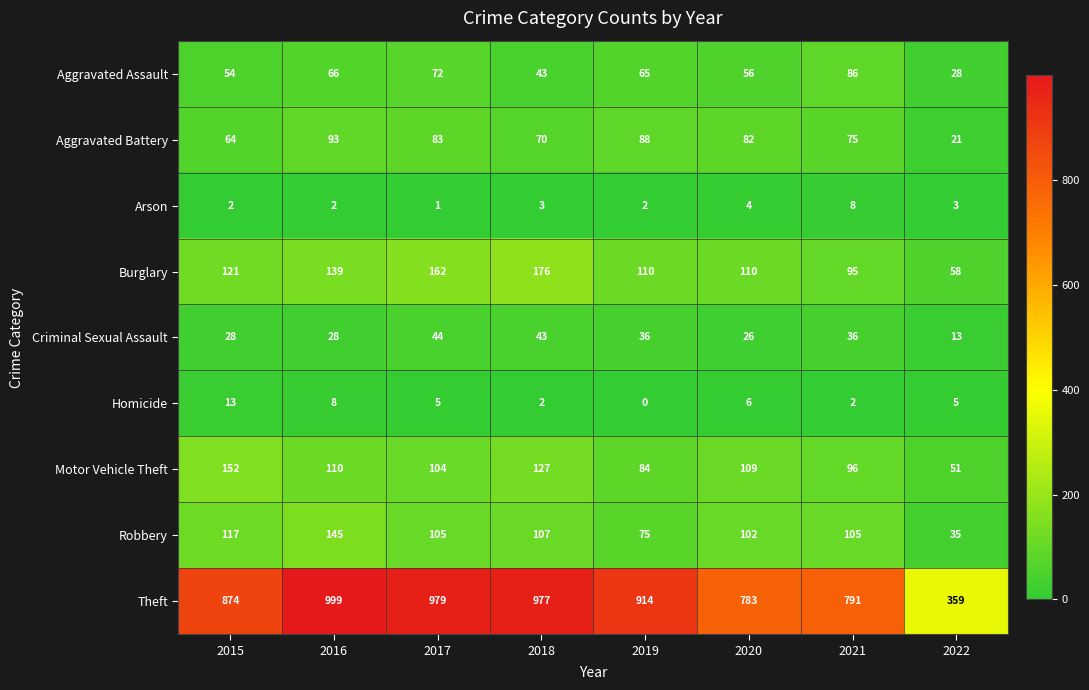

What is the difference between the maximum and minimum values in the Aggravated Battery series?

72